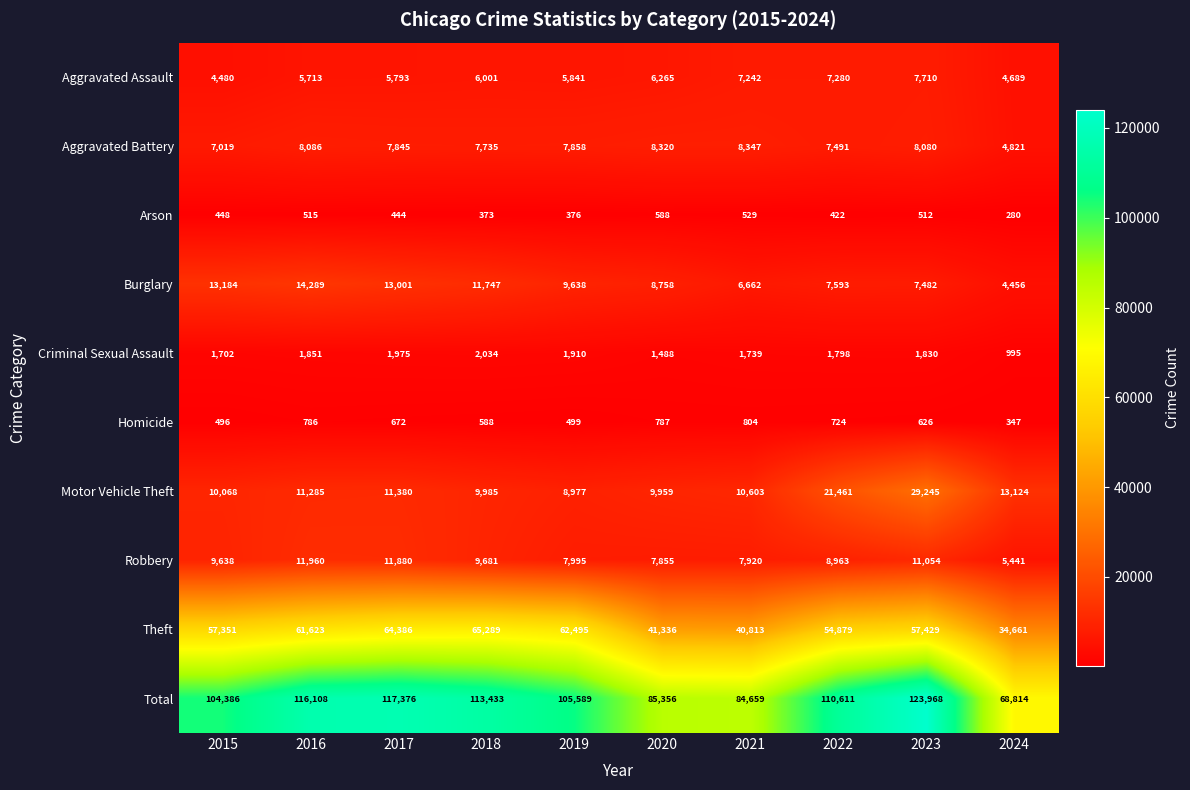

What is the greatest value displayed?

123968